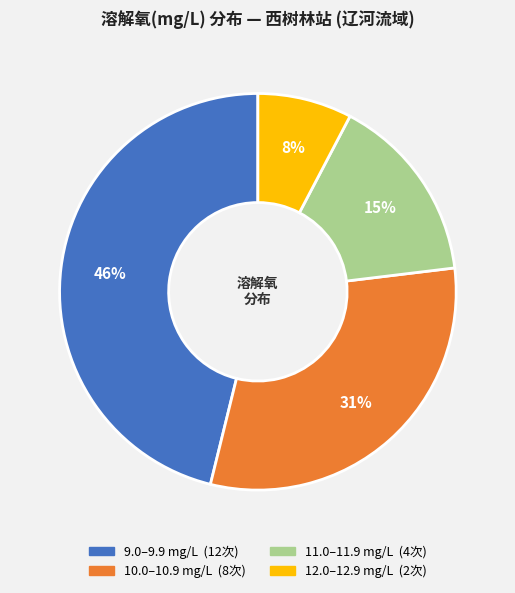

To the nearest percent, what is the average slice percentage?

25%